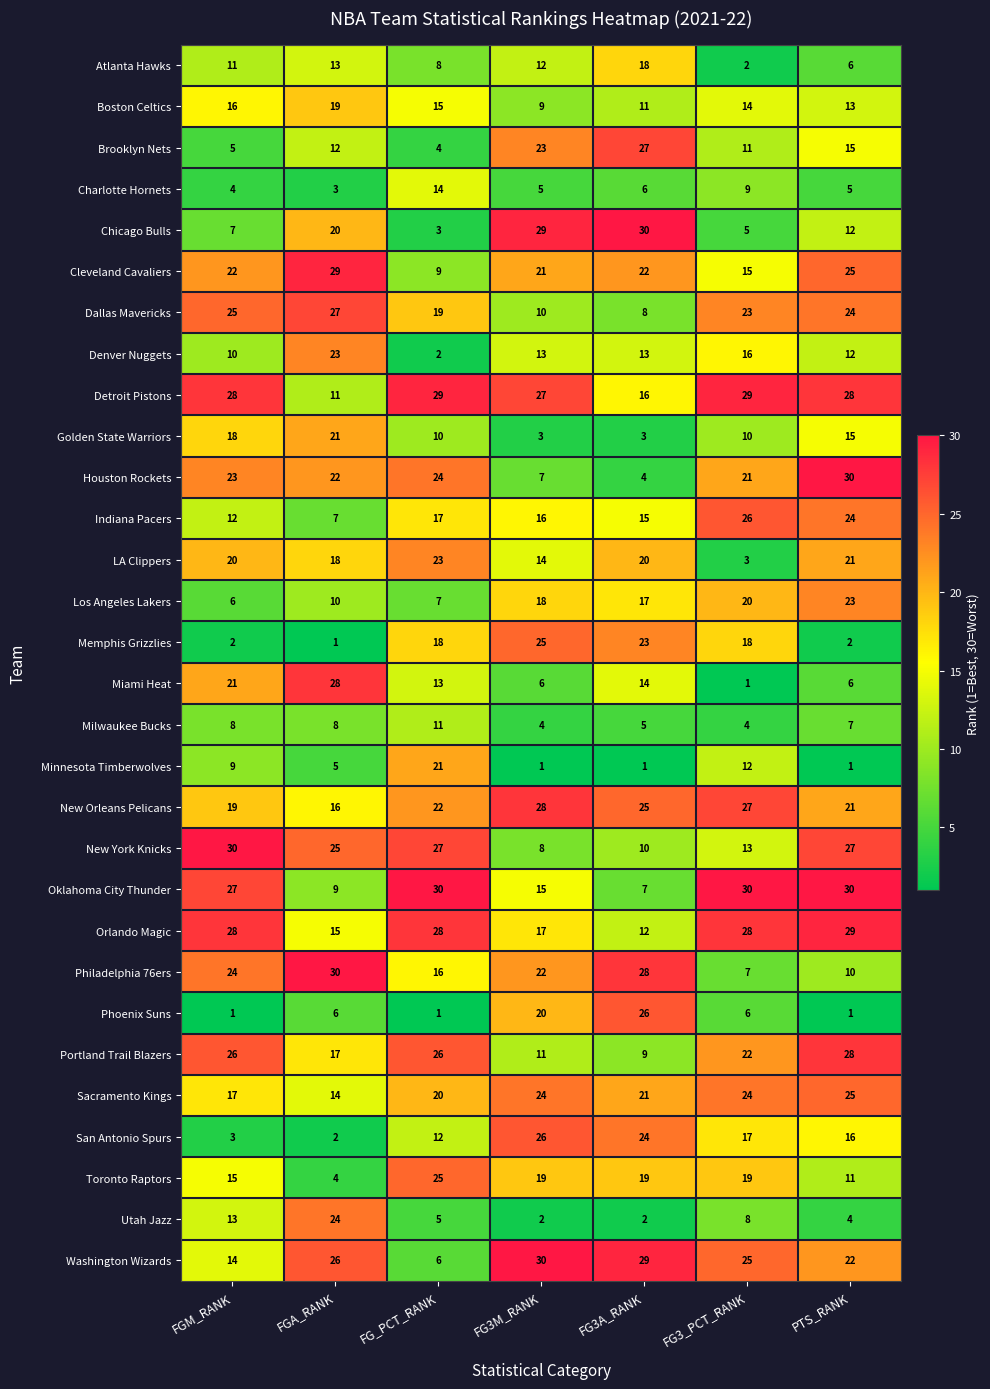

Which series has the largest total across all categories?

Detroit Pistons